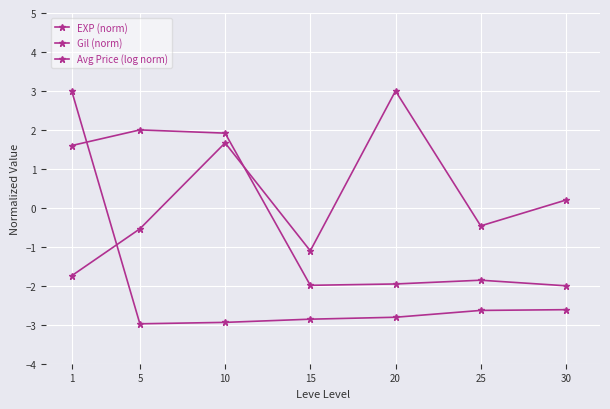

What is the difference between the maximum and minimum values in the EXP (norm) series?

6.0